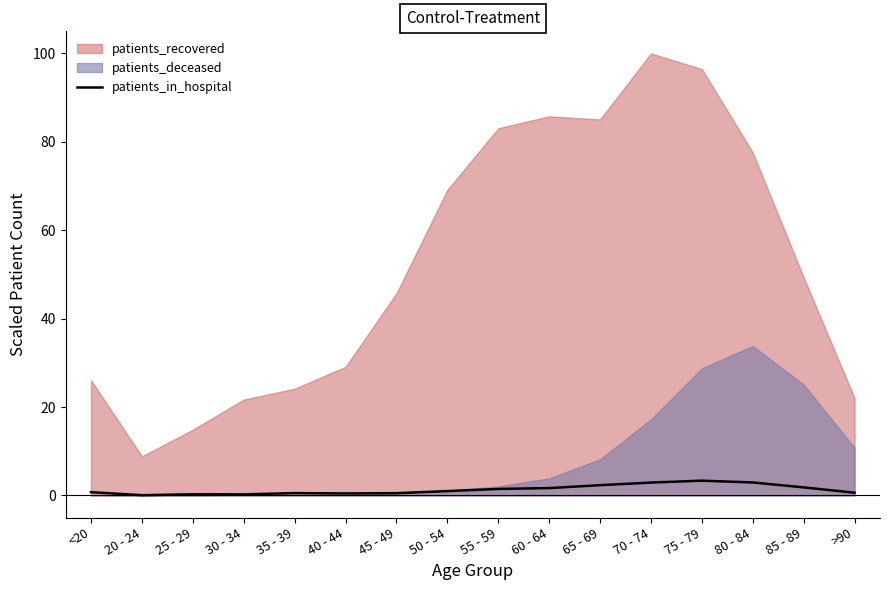

The chart shows a value of 2.5 at 60 - 64. True or false?

False